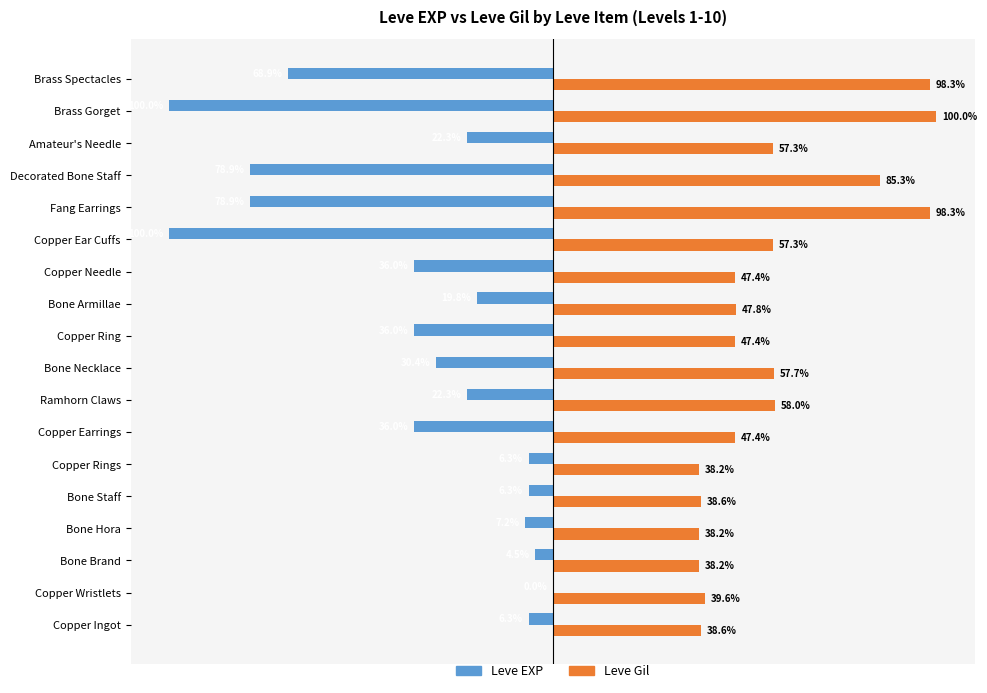

Which label corresponds to the largest value in the chart?

Brass Gorget